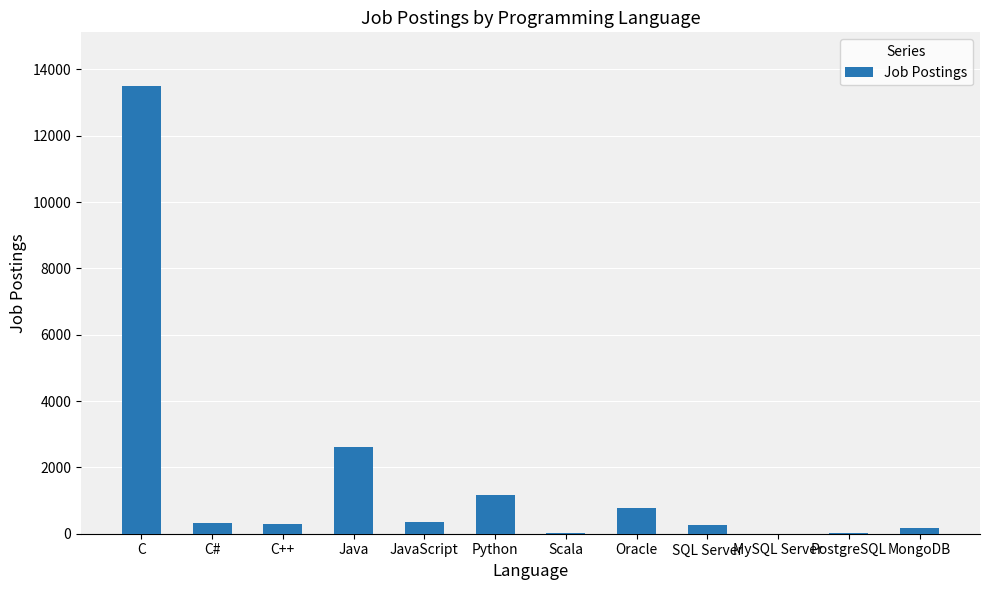

Read the value at Java.

2609